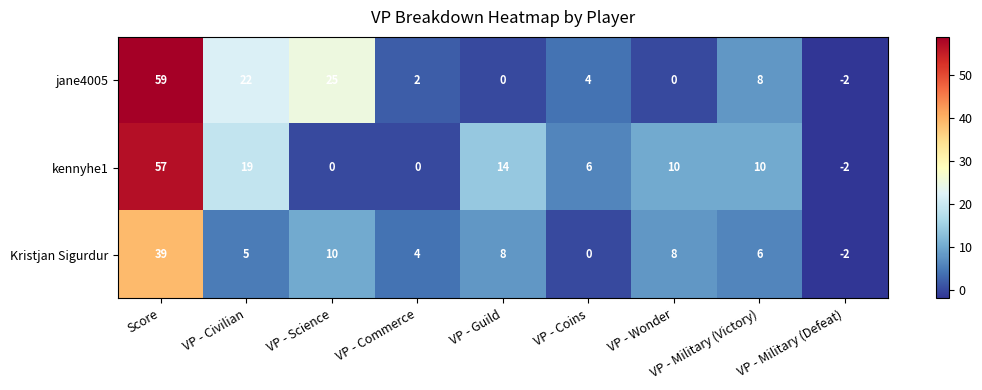

The kennyhe1 series shows 29 at VP - Civilian. True or false?

False